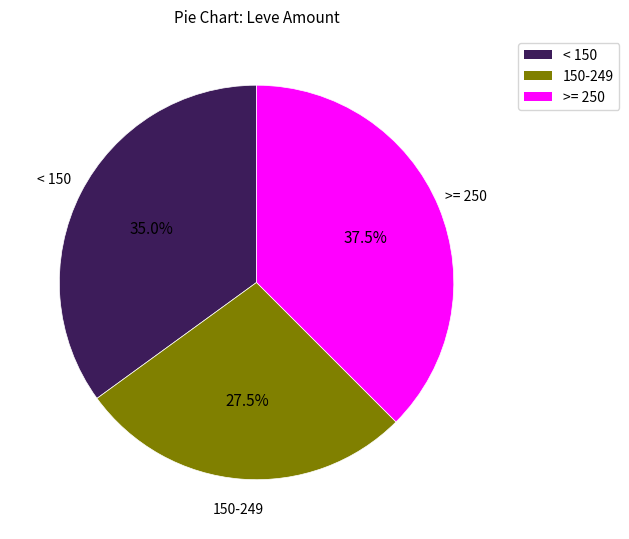

Does any single category account for the majority?

No